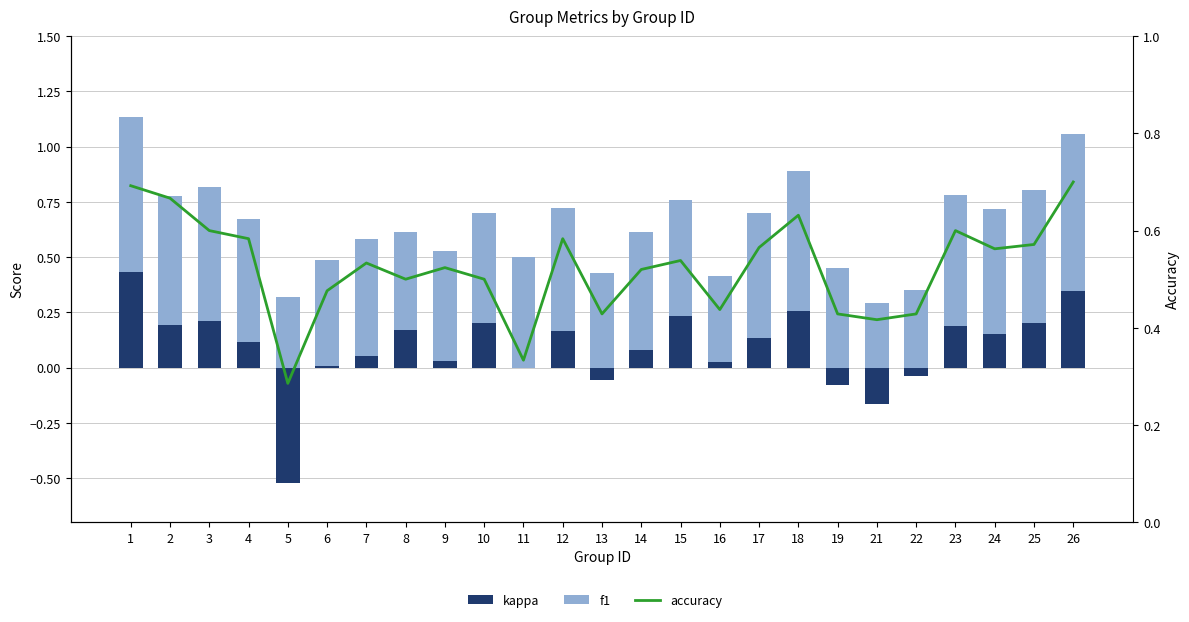

What is the maximum value for accuracy?

0.7